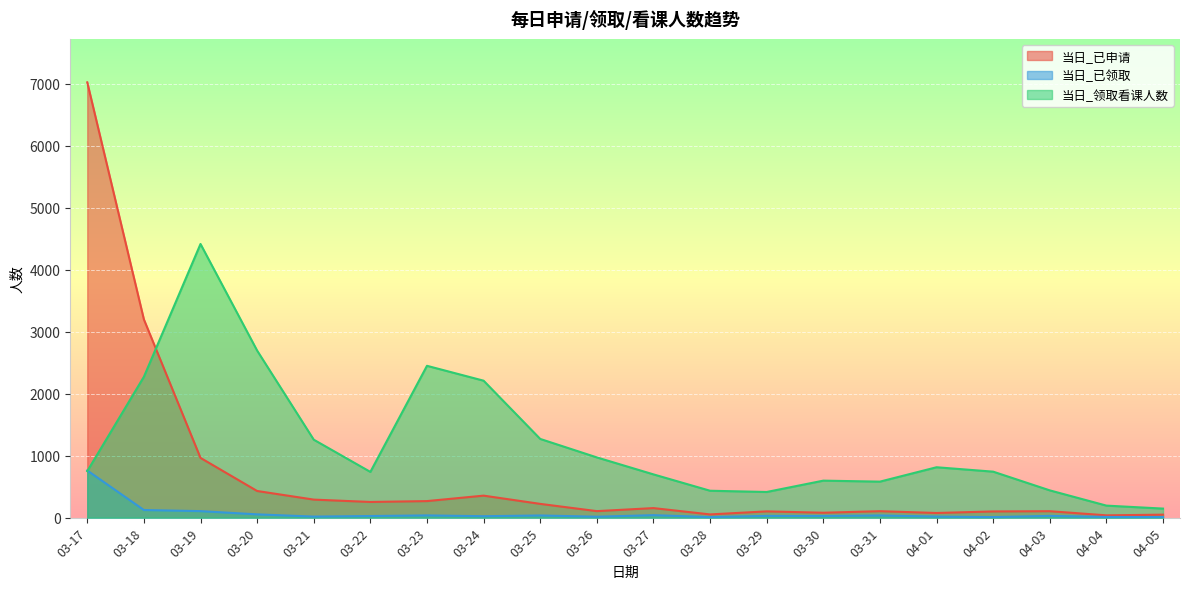

The 当日_已申请 series shows 37 at 03-26. True or false?

False